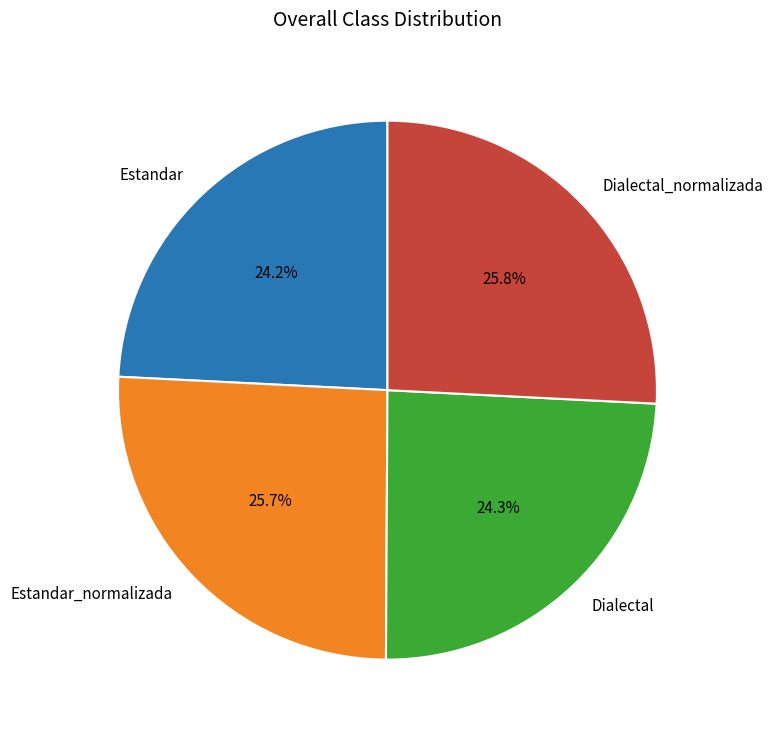

To the nearest percent, what percentage of the pie is Dialectal?

24%